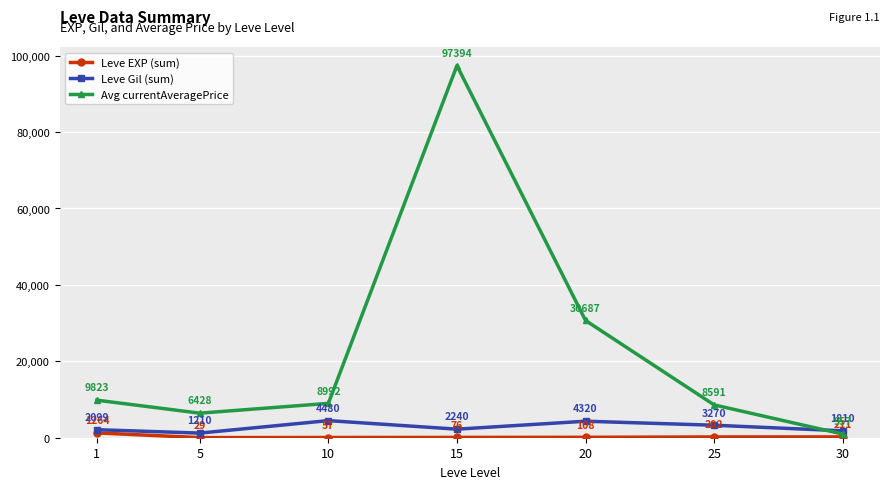

True or false: Leve EXP (sum) has more than 2 interior local peaks.

False